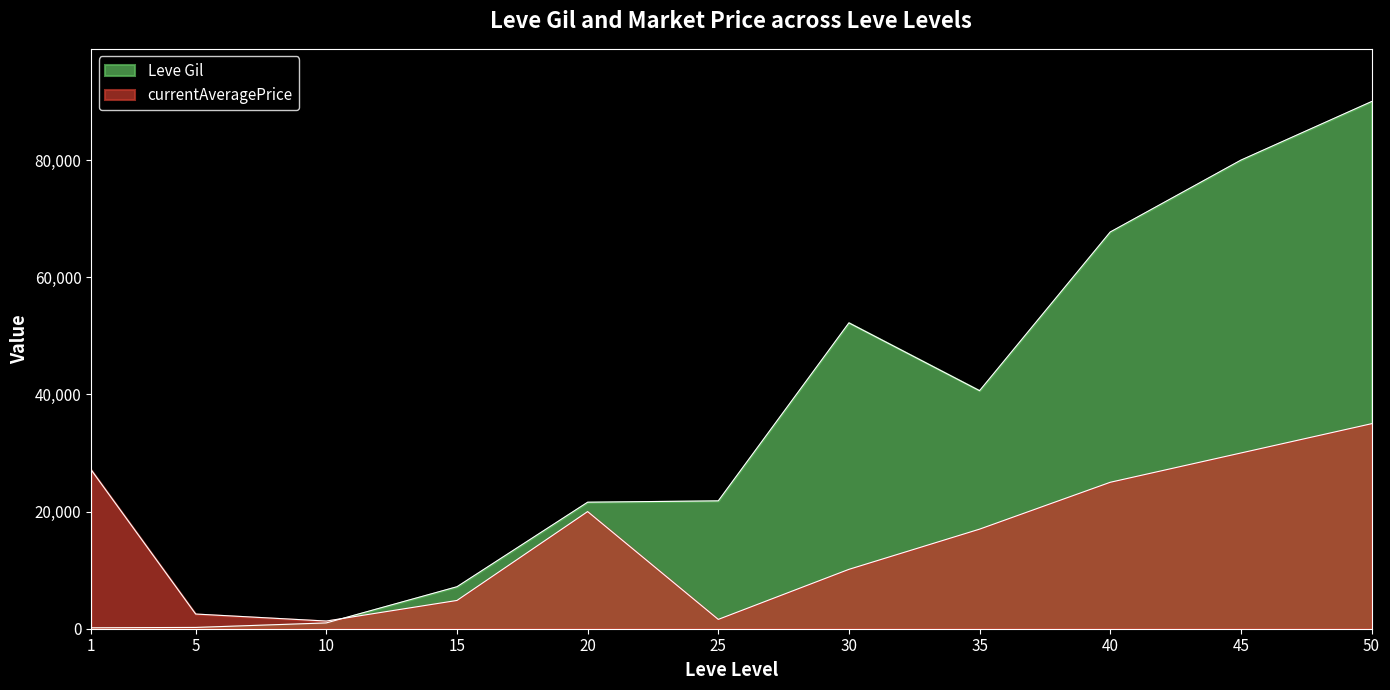

What is the maximum value shown in the chart?

90000